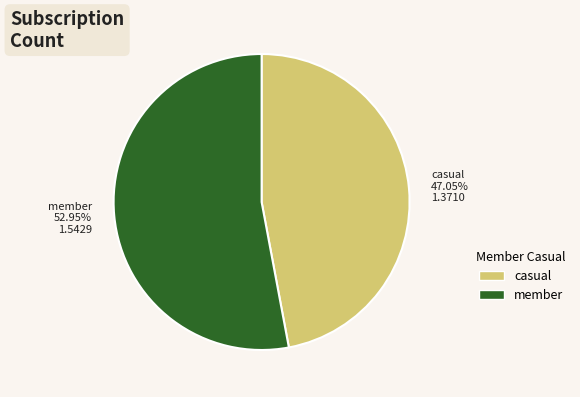

Does any single category account for the majority?

Yes